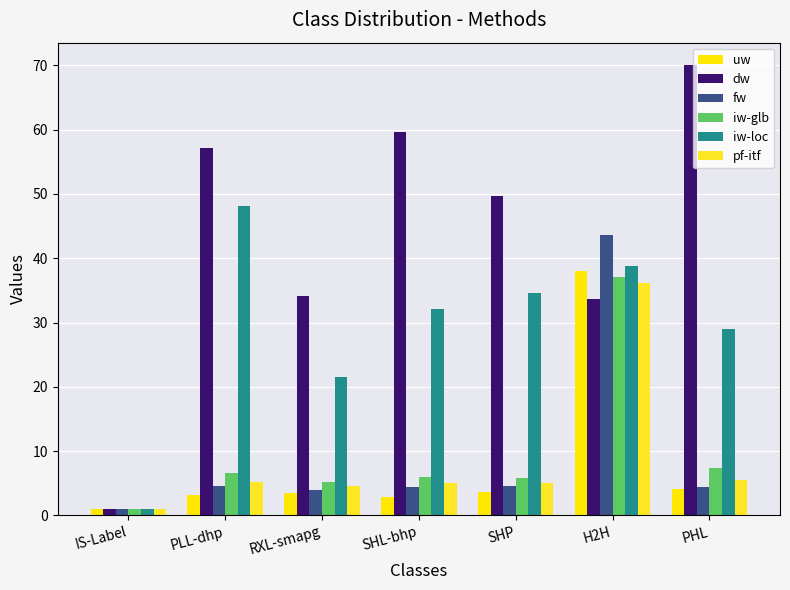

Is it true that fw equals 19.3 at H2H?

False